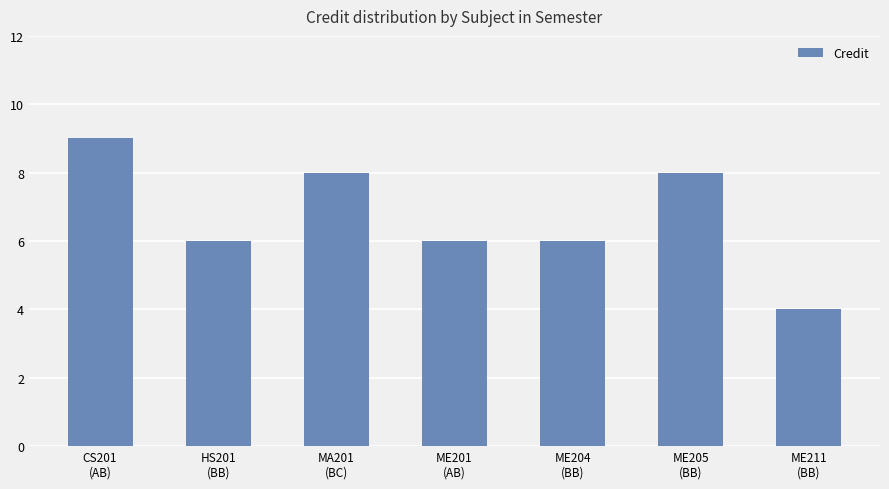

How many bars are there in total?

7